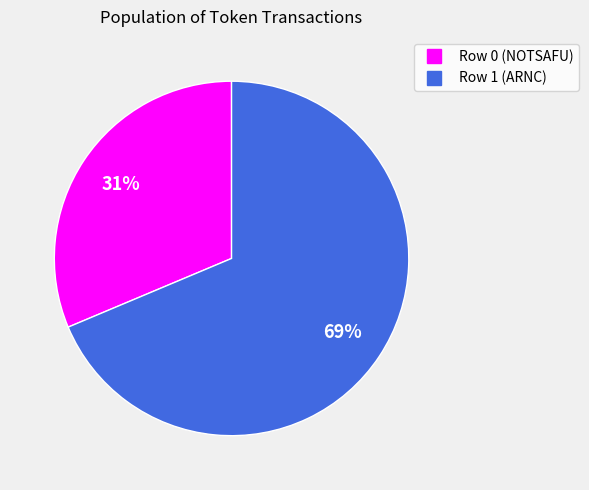

Is there any slice that represents more than half of the pie?

Yes